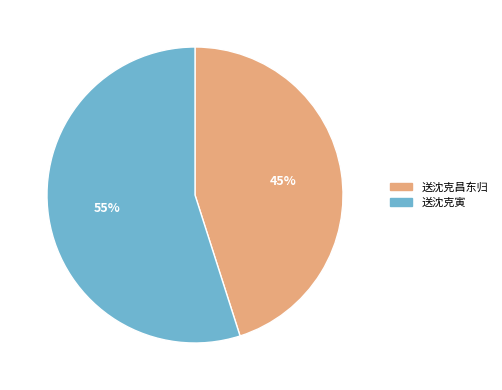

To the nearest percent, what is the average slice percentage?

50%